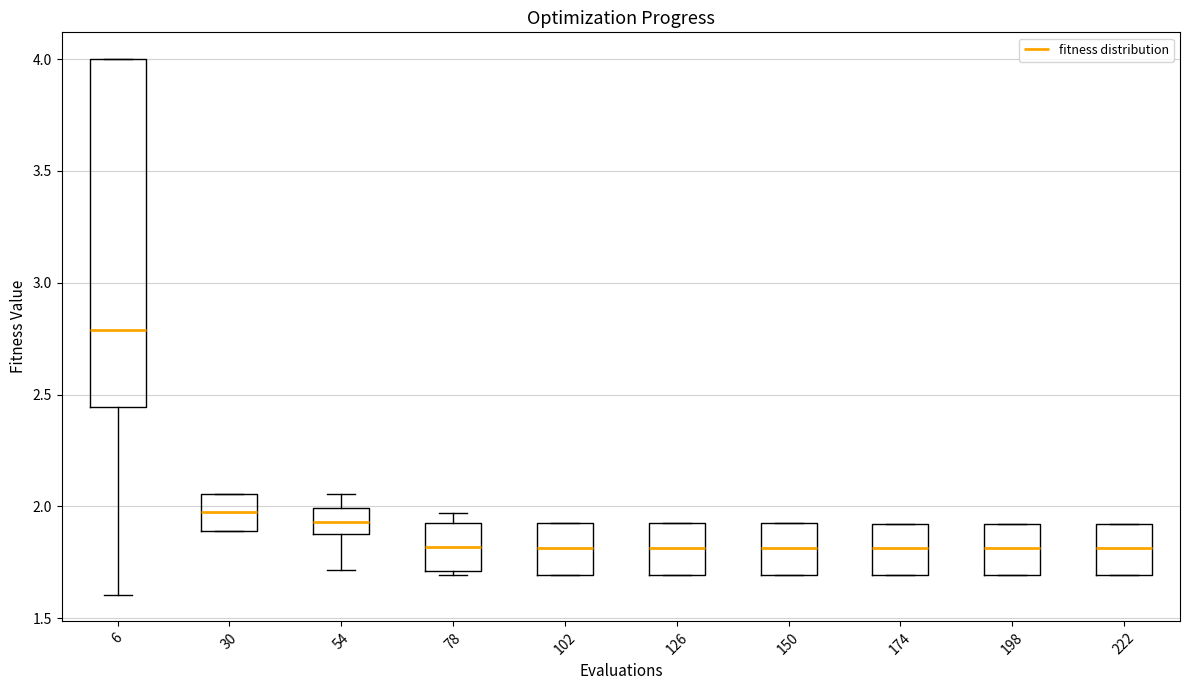

Where is the lower edge of the box at x = 6 on the y-axis? The values are not printed on the chart, so give them approximately, as read against the axis.

2.45